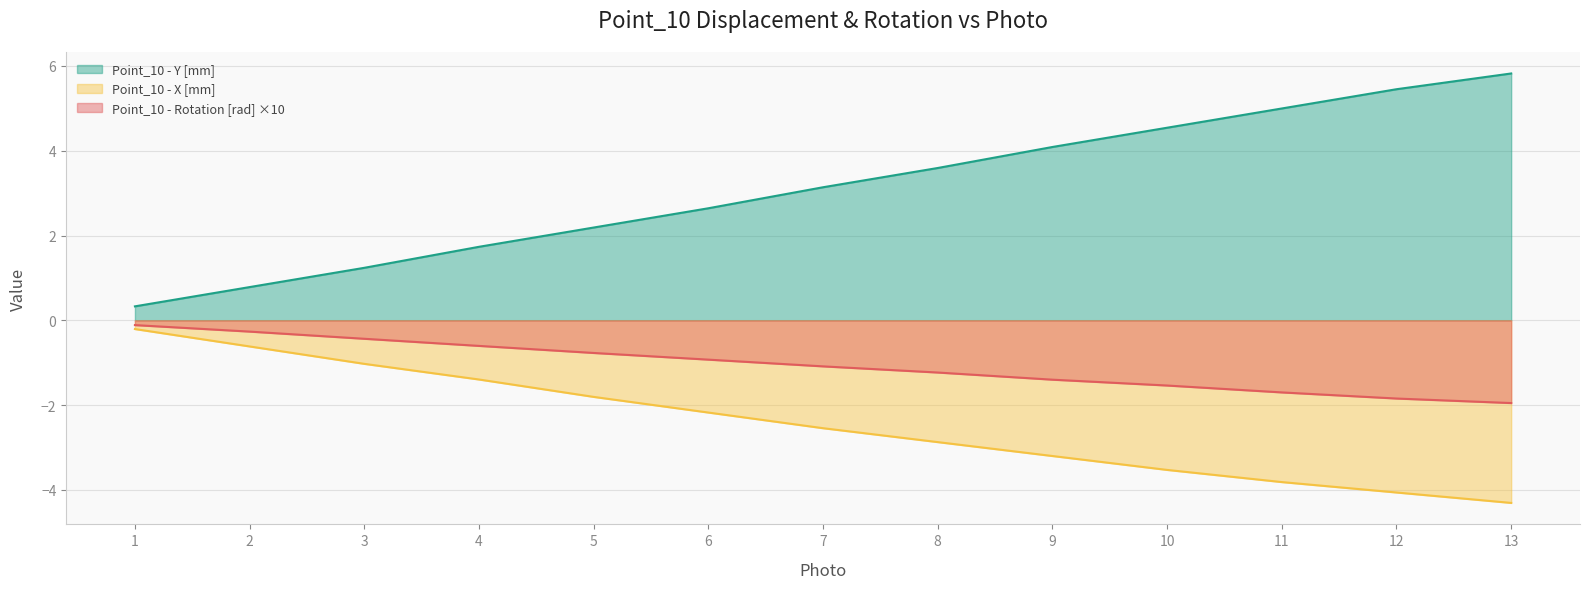

Reading left to right, extract all data points from this chart.

Point_10 - Y [mm]: 0.3	0.8	1.2	1.7	2.2	2.6	3.1	3.6	4.1	4.5	5.0	5.5	5.8
Point_10 - X [mm]: -0.2	-0.6	-1.0	-1.4	-1.8	-2.2	-2.5	-2.9	-3.2	-3.5	-3.8	-4.1	-4.3
Point_10 - Rotation [rad]: -0.1	-0.3	-0.4	-0.6	-0.8	-0.9	-1.1	-1.2	-1.4	-1.5	-1.7	-1.8	-2.0